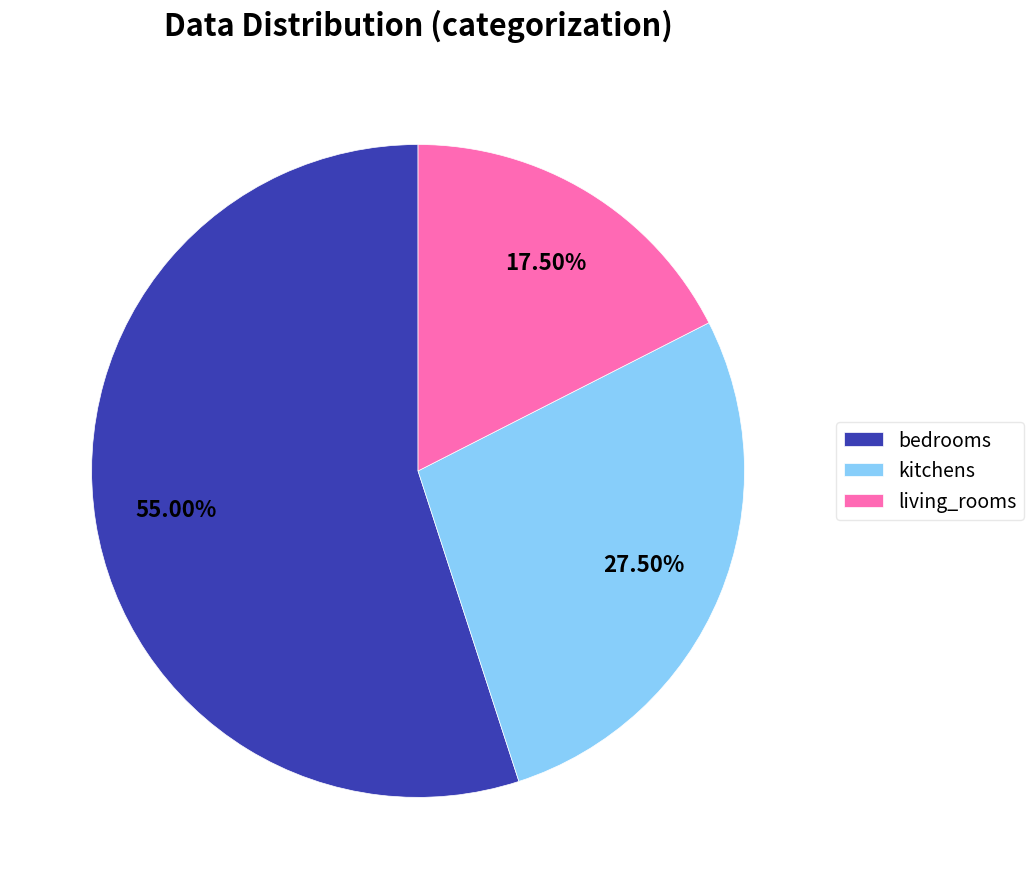

What is the ratio of the value at bedrooms to the value at kitchens?

2.0